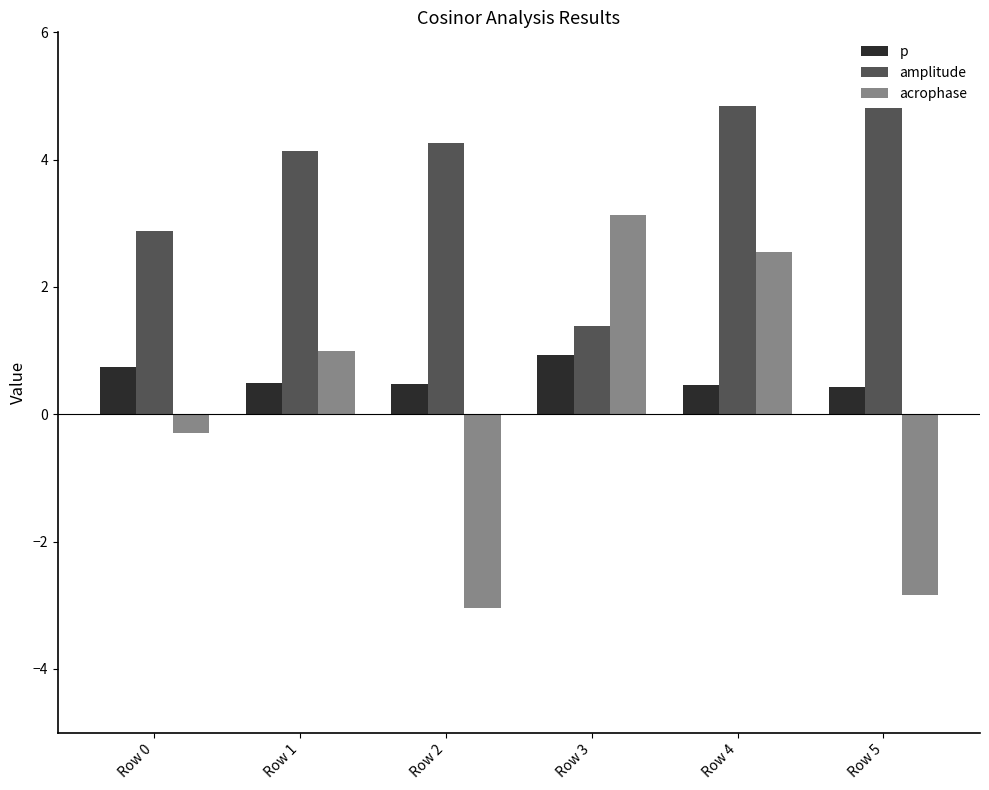

Are the bars horizontal?

No